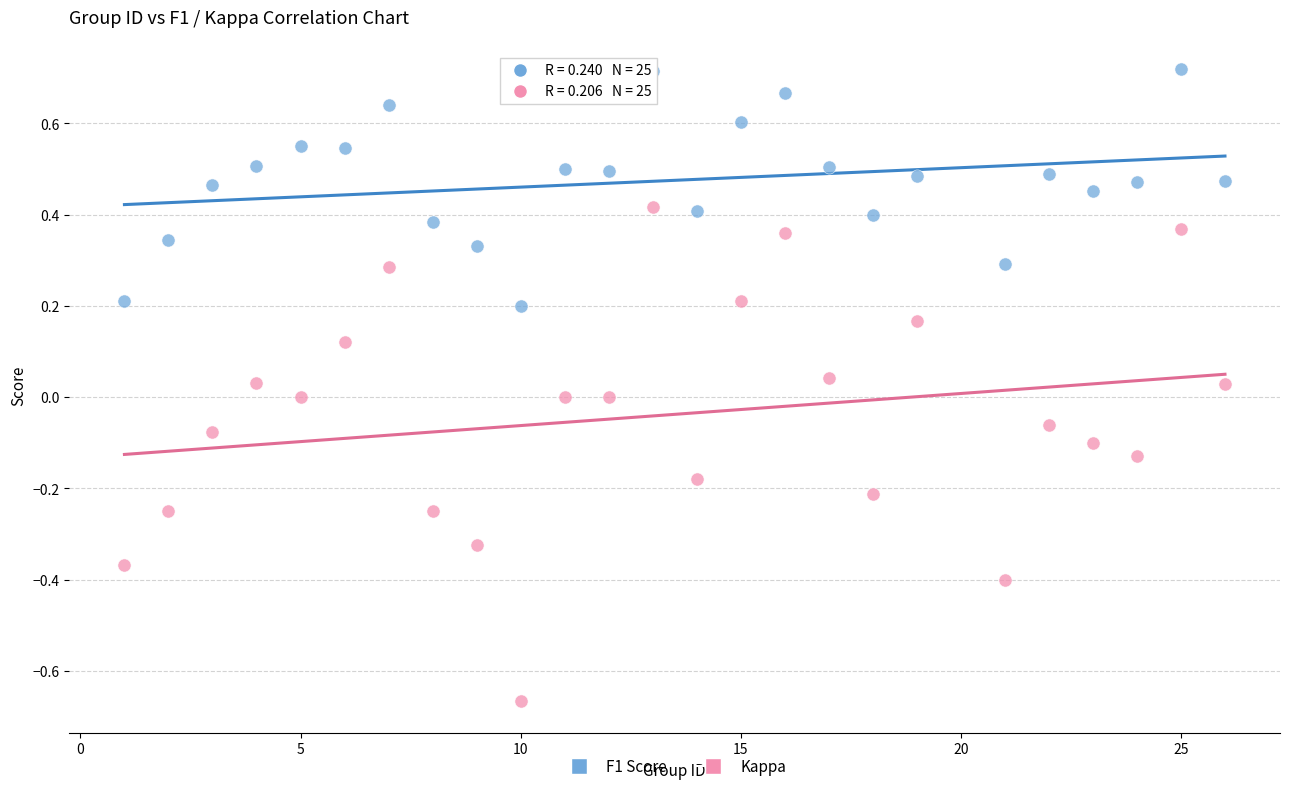

Which series reaches the maximum Y coordinate?

F1 Score